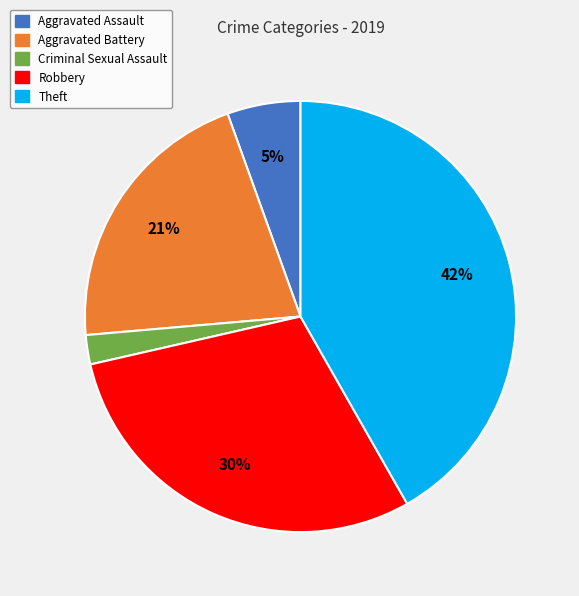

Does Theft account for over 50% of the chart?

No